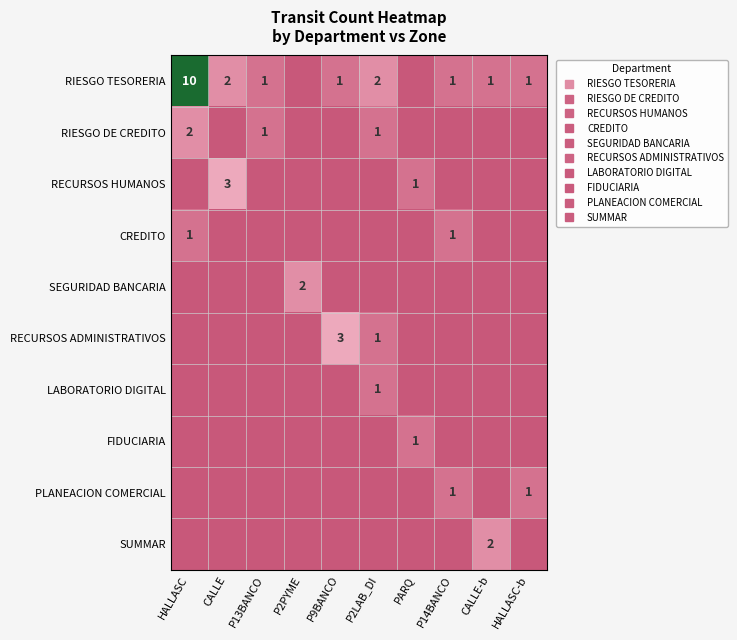

How many data points in LABORATORIO DIGITAL are above 0?

1